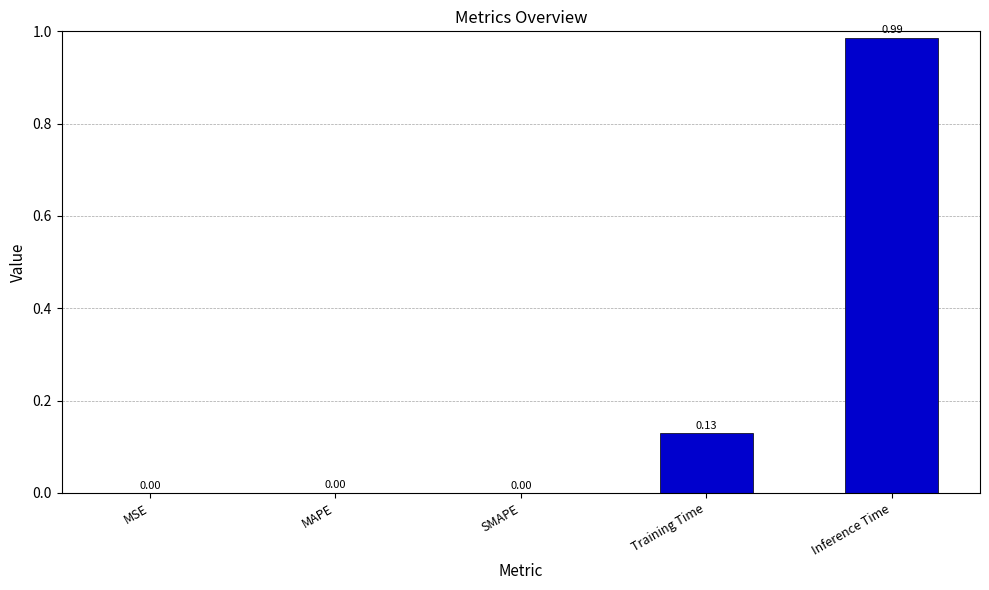

Which label corresponds to the largest value in the chart?

Inference Time